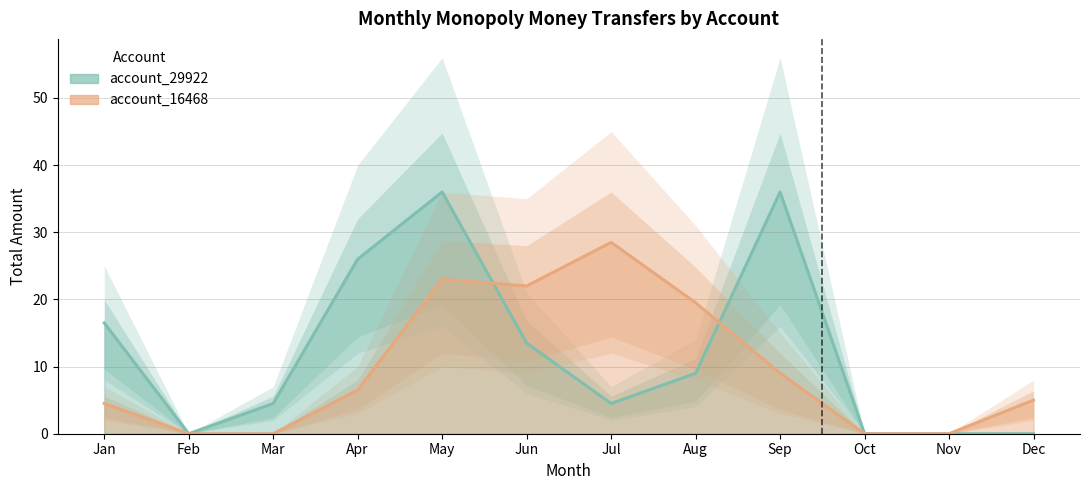

List the series in order of their overall mean, highest first.

account_29922, account_16468